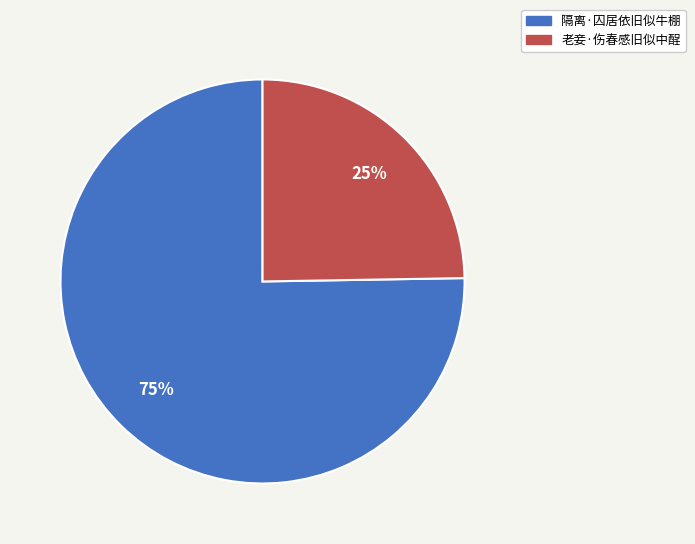

Is it true that 老妾·伤春感旧似中酲 is 11% of the pie?

False